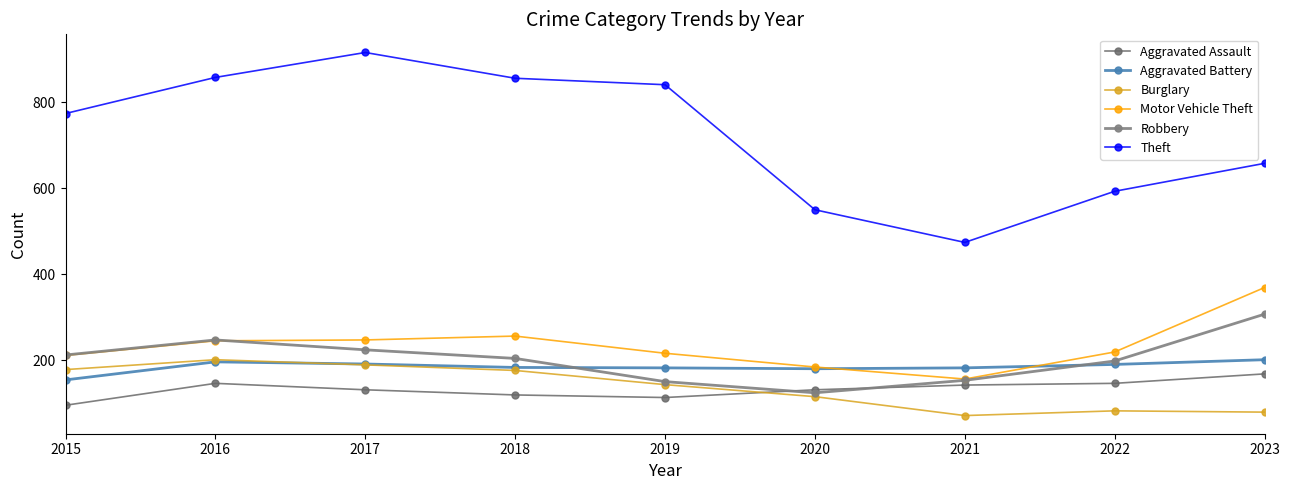

At which label does Burglary reach its peak?

2016